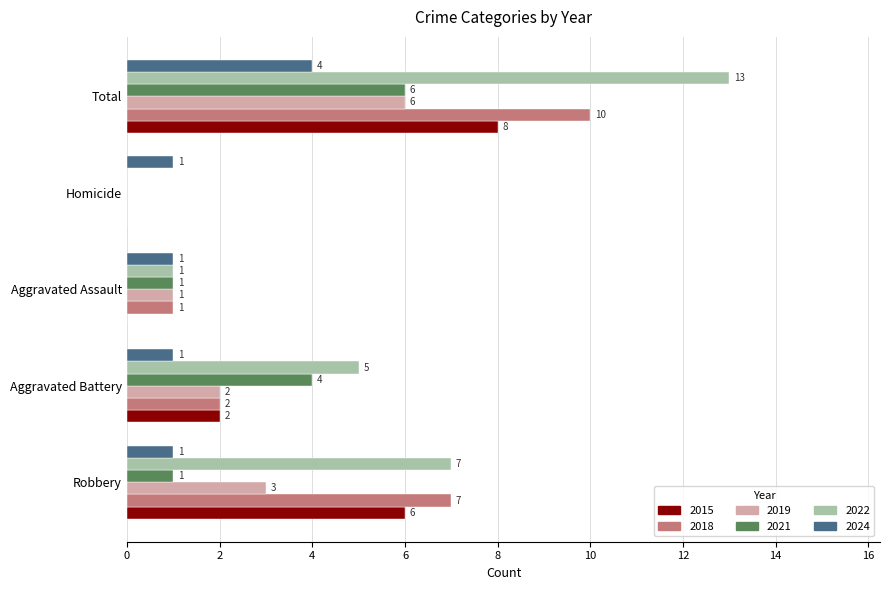

Is the value of 2019 at Aggravated Assault greater than the value of 2015 at Total?

No